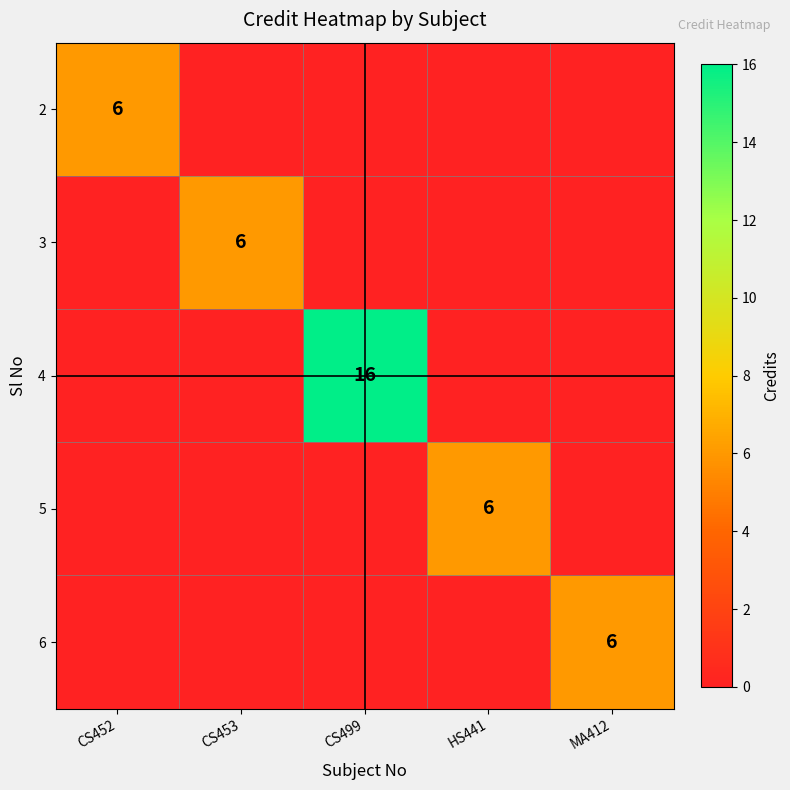

True or false: 5 has a value of 9 at HS441.

False